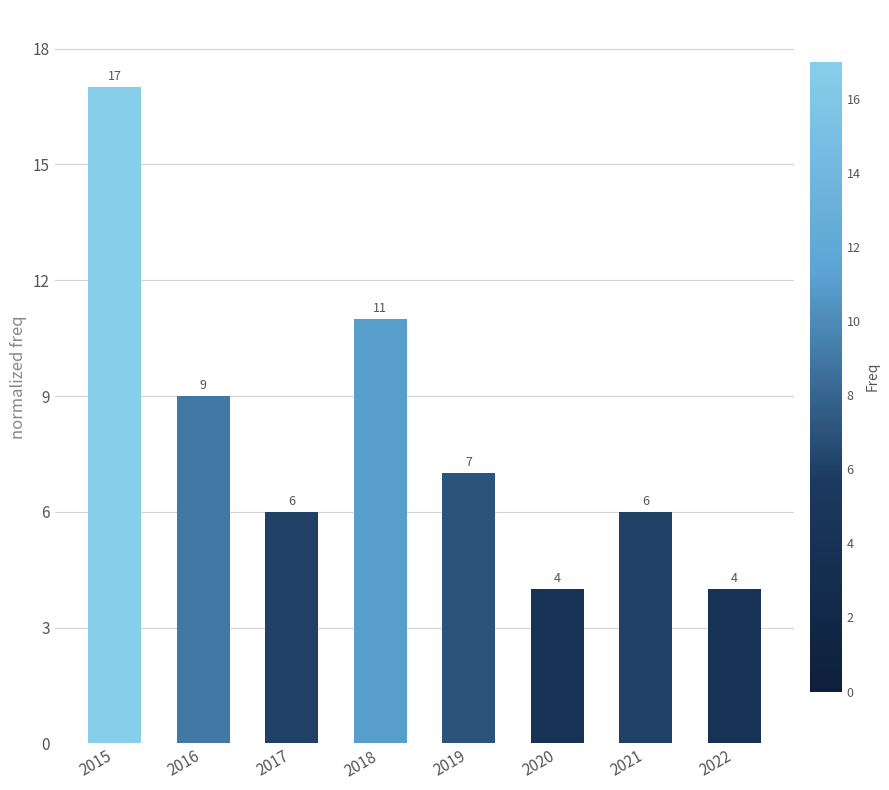

Where is the data nearest to the value 10?

2016